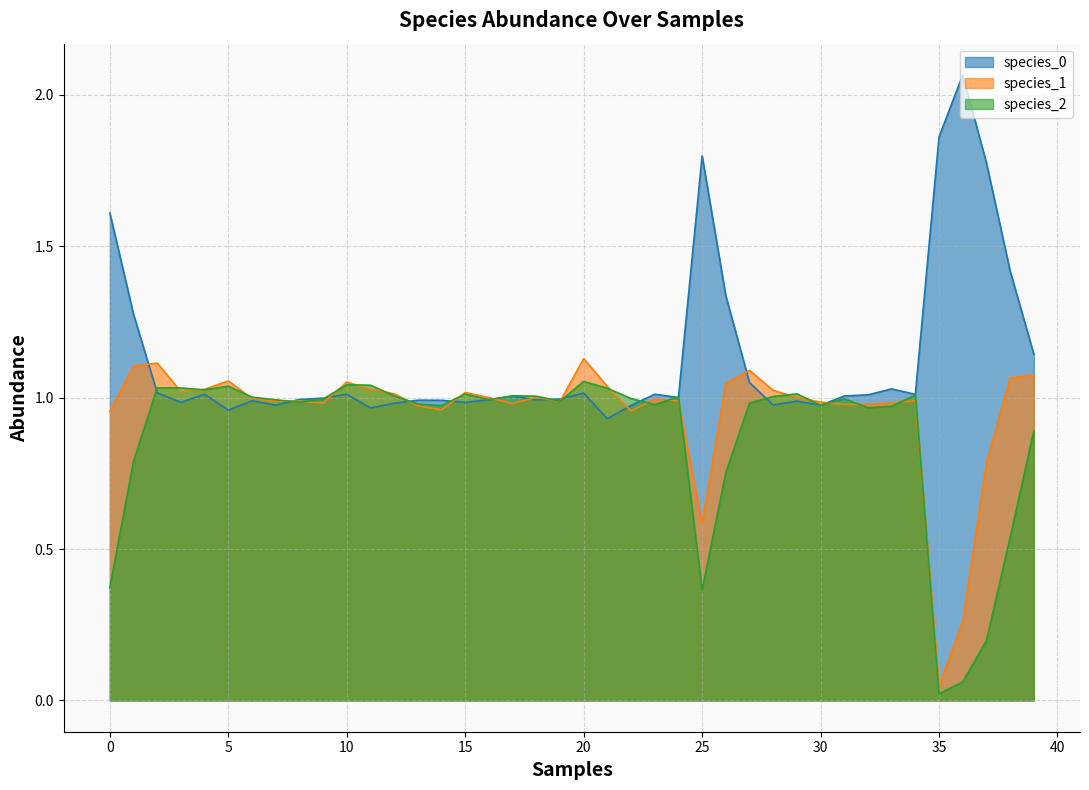

Reading right to left, transcribe all the data shown in this chart.

species_0: 1.1	1.4	1.8	2.1	1.9	1.0	1.0	1.0	1.0	1.0	1.0	1.0	1.0	1.3	1.8	1.0	1.0	1.0	0.9	1.0	1.0	1.0	1.0	1.0	1.0	1.0	1.0	1.0	1.0	1.0	1.0	1.0	1.0	1.0	1.0	1.0	1.0	1.0	1.3	1.6
species_1: 1.1	1.1	0.8	0.3	0.1	1.0	1.0	1.0	1.0	1.0	1.0	1.0	1.1	1.0	0.6	1.0	1.0	1.0	1.0	1.1	1.0	1.0	1.0	1.0	1.0	1.0	1.0	1.0	1.0	1.1	1.0	1.0	1.0	1.0	1.1	1.0	1.0	1.1	1.1	1.0
species_2: 0.9	0.5	0.2	0.1	0.0	1.0	1.0	1.0	1.0	1.0	1.0	1.0	1.0	0.8	0.4	1.0	1.0	1.0	1.0	1.1	1.0	1.0	1.0	1.0	1.0	1.0	1.0	1.0	1.0	1.0	1.0	1.0	1.0	1.0	1.0	1.0	1.0	1.0	0.8	0.4